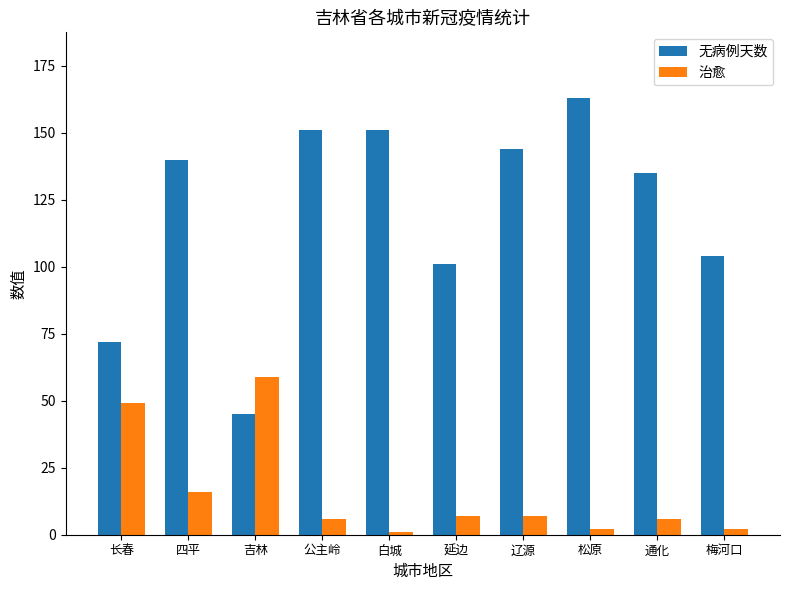

What is the label of the 9th bar from the left?

通化